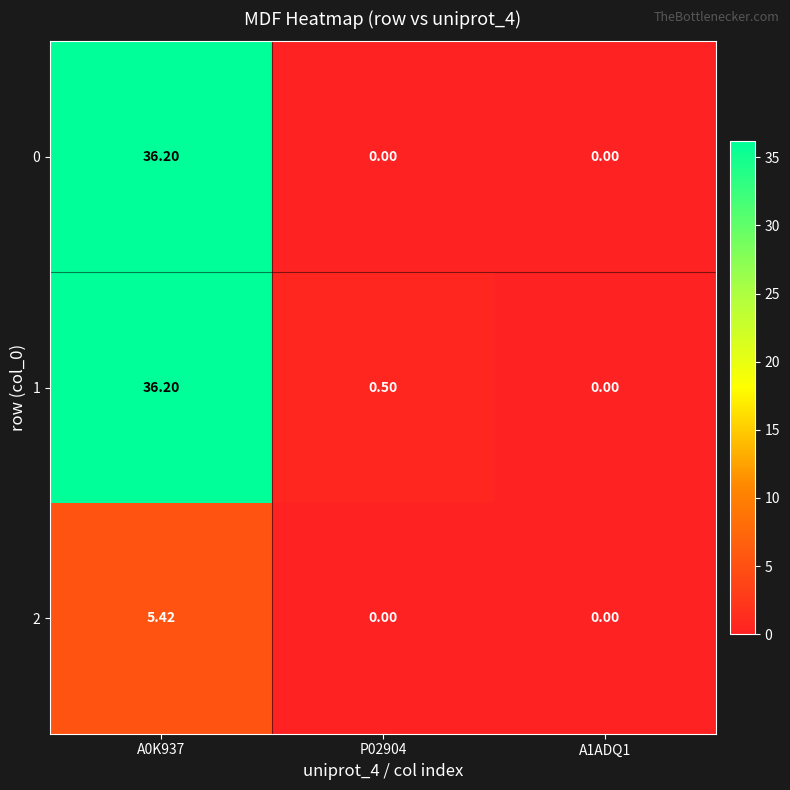

Which series has the widest spread of values?

1